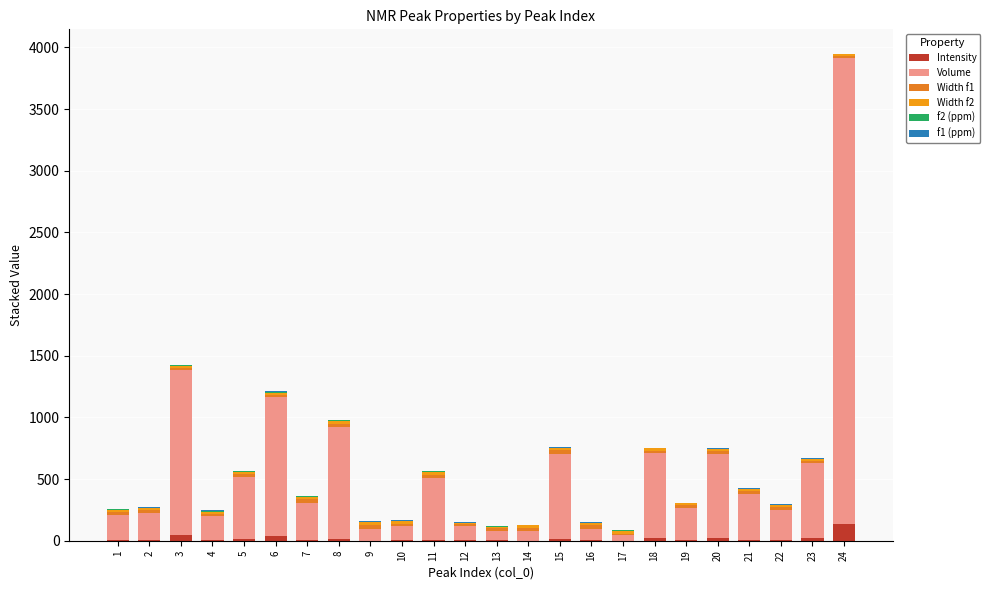

How many series are shown in this chart?

6